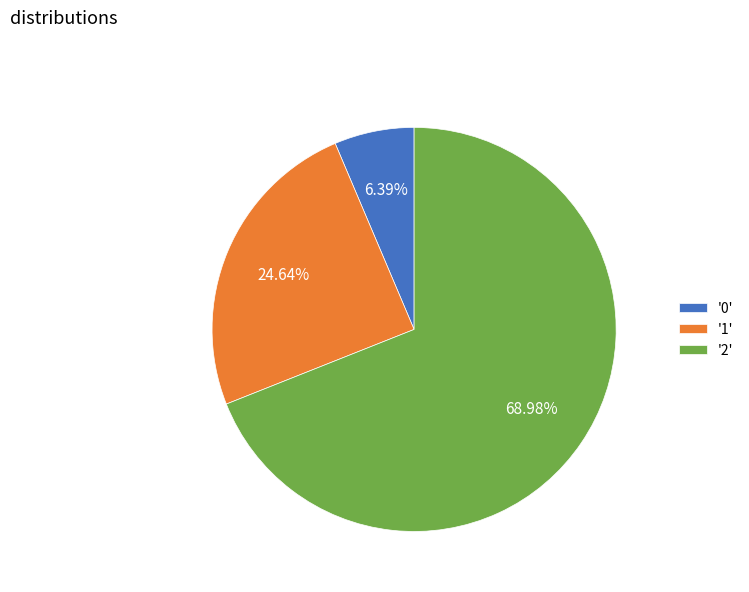

Rank the categories by value from lowest to highest.

'0', '1', '2'